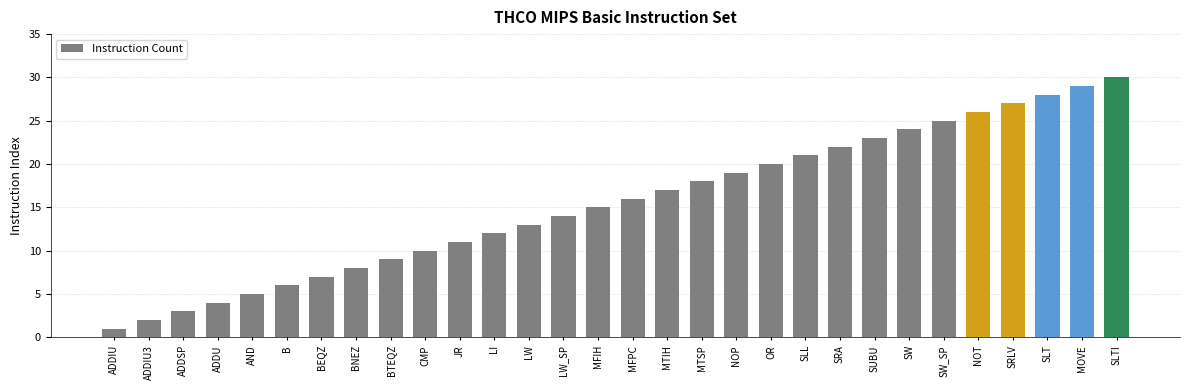

What is the difference between the maximum and minimum values?

29